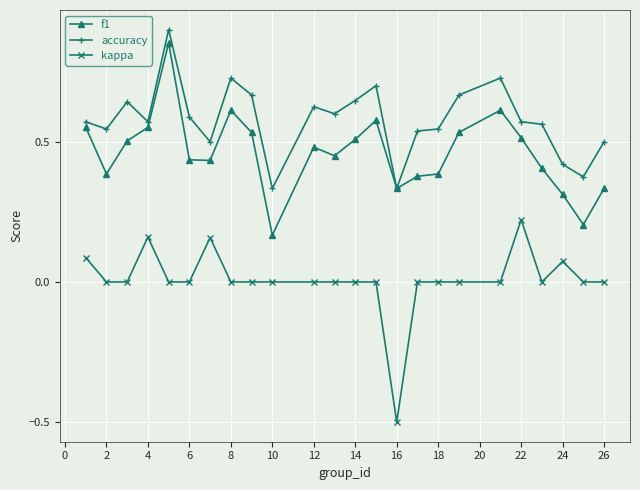

True or false: kappa and f1 cross at least once.

False